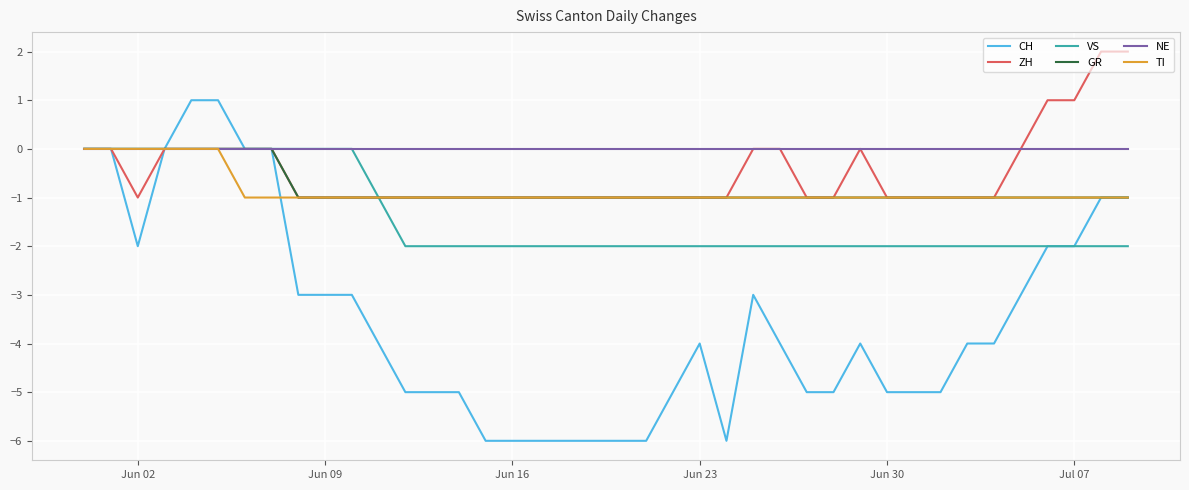

Which series has the widest spread of values?

CH